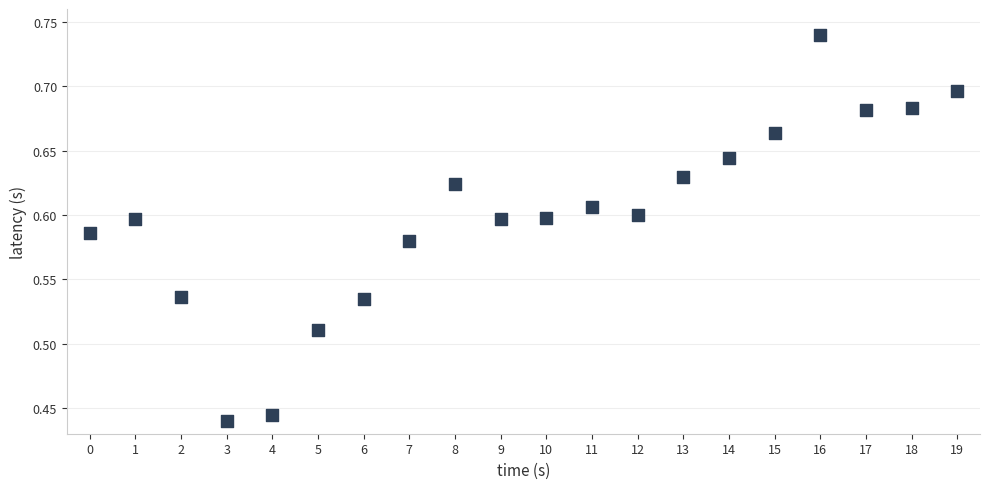

What is the range of Y values (max minus min)?

0.3